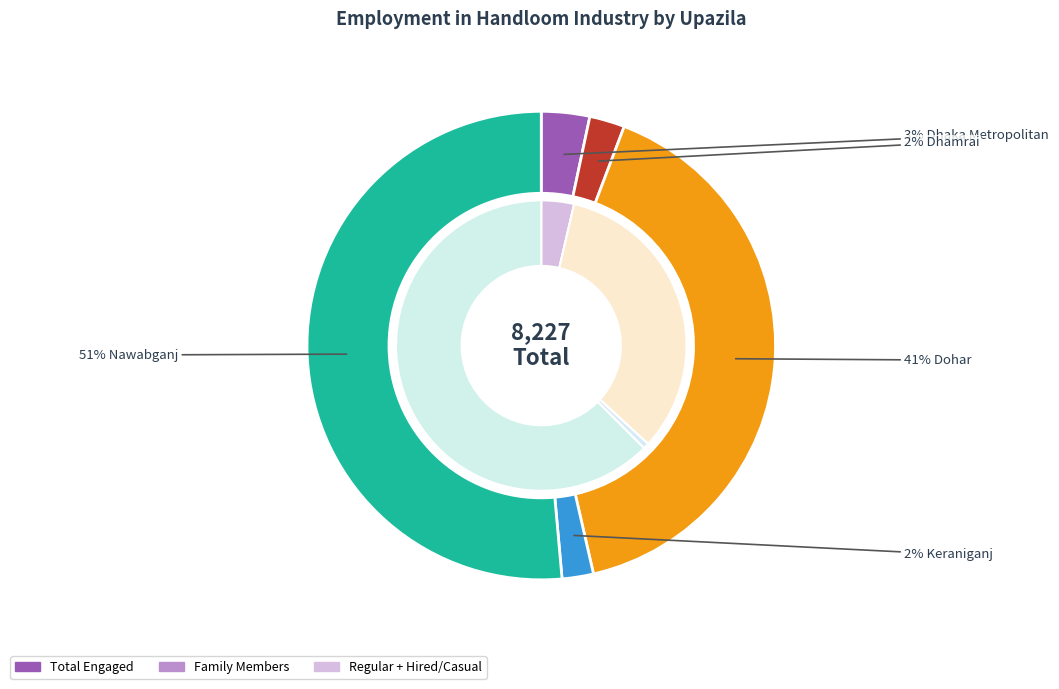

Rank the categories by value from highest to lowest.

Nawabganj, Dohar, Dhaka Metropolitan, Dhamrai, Keraniganj